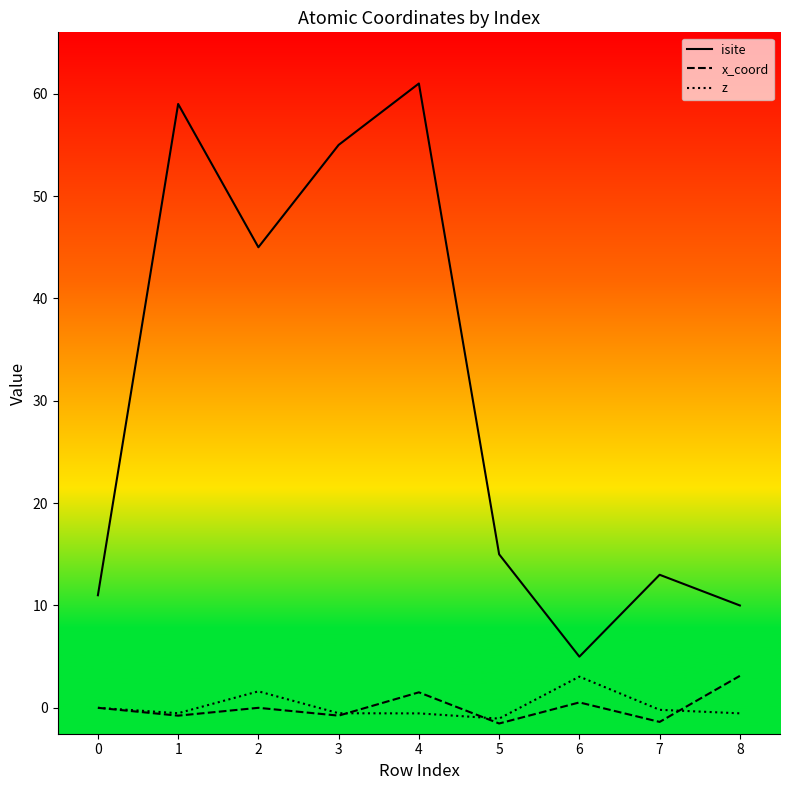

What is the maximum value for x_coord?

3.1